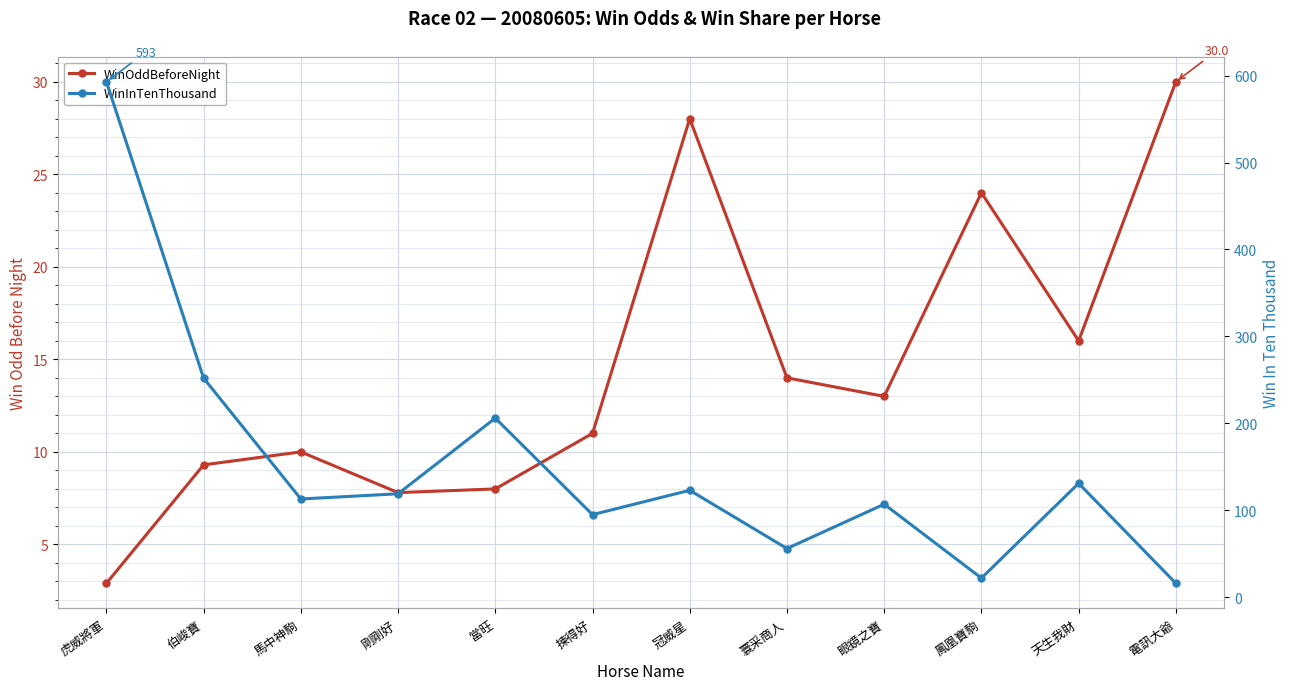

How many interior local peaks does the WinOddBeforeNight series have?

3